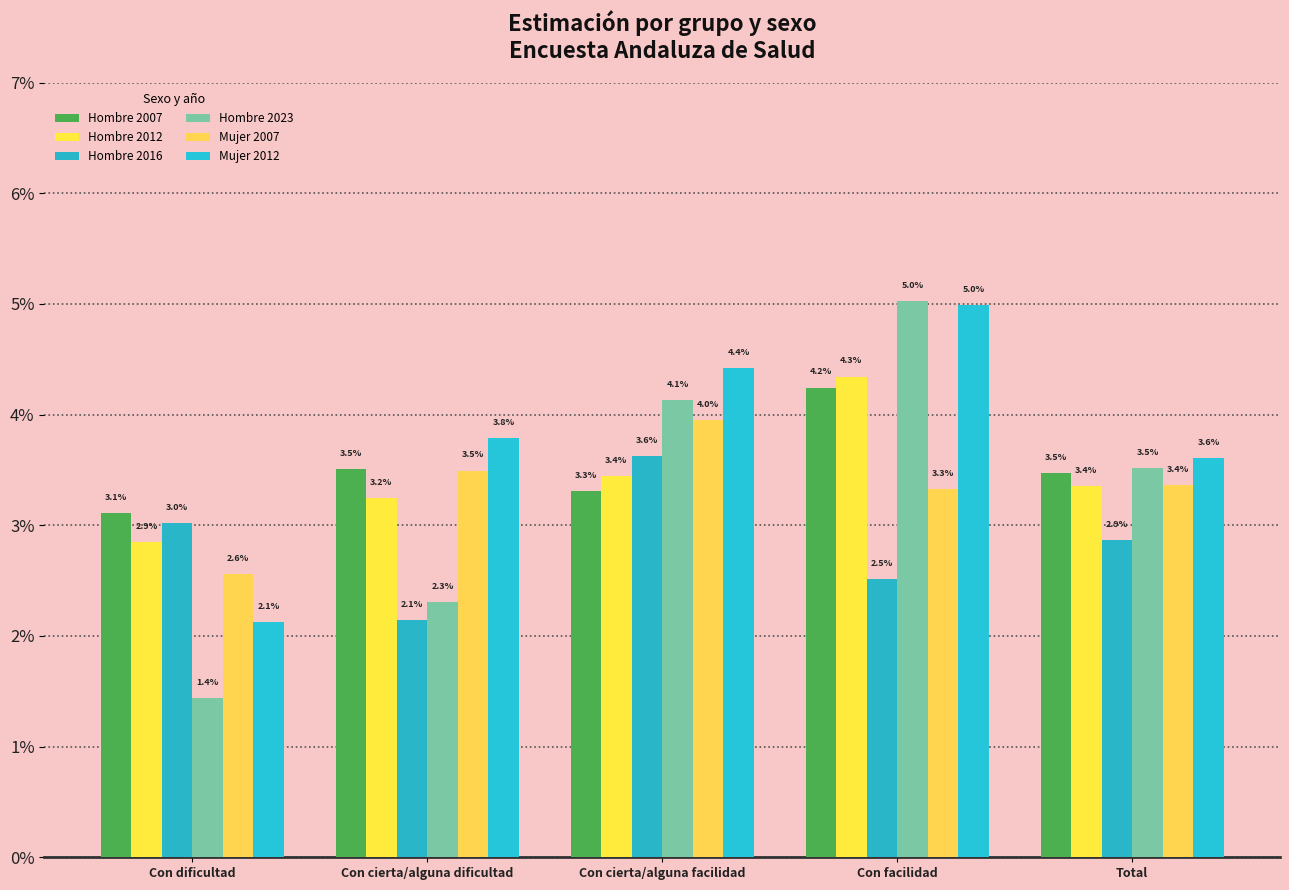

Does the chart contain stacked bars?

No